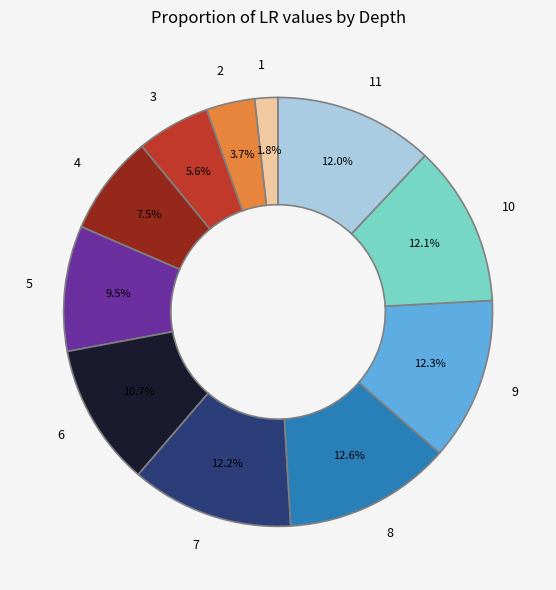

How many slices are in this pie chart?

11